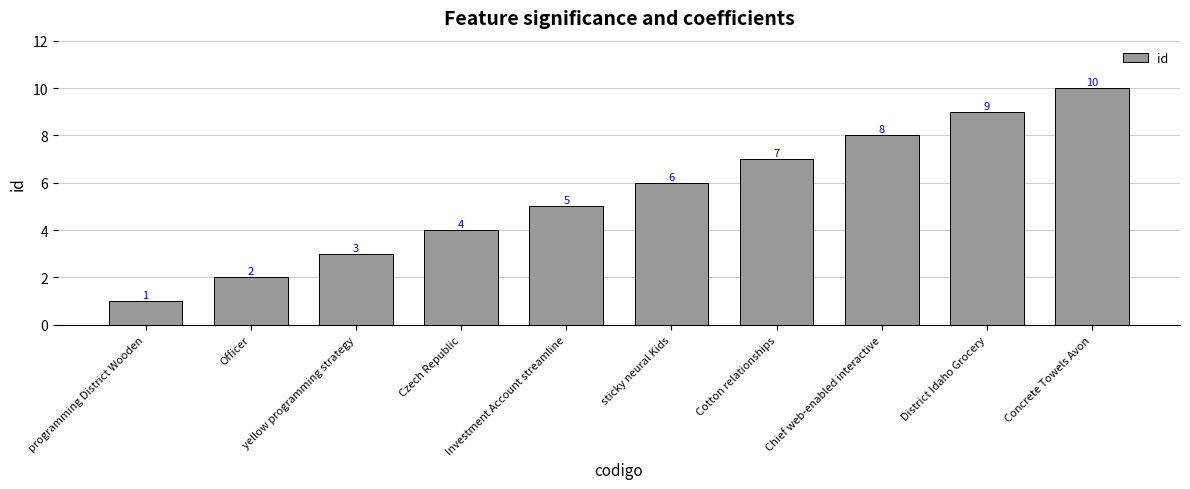

How many values are between 3 and 8?

6